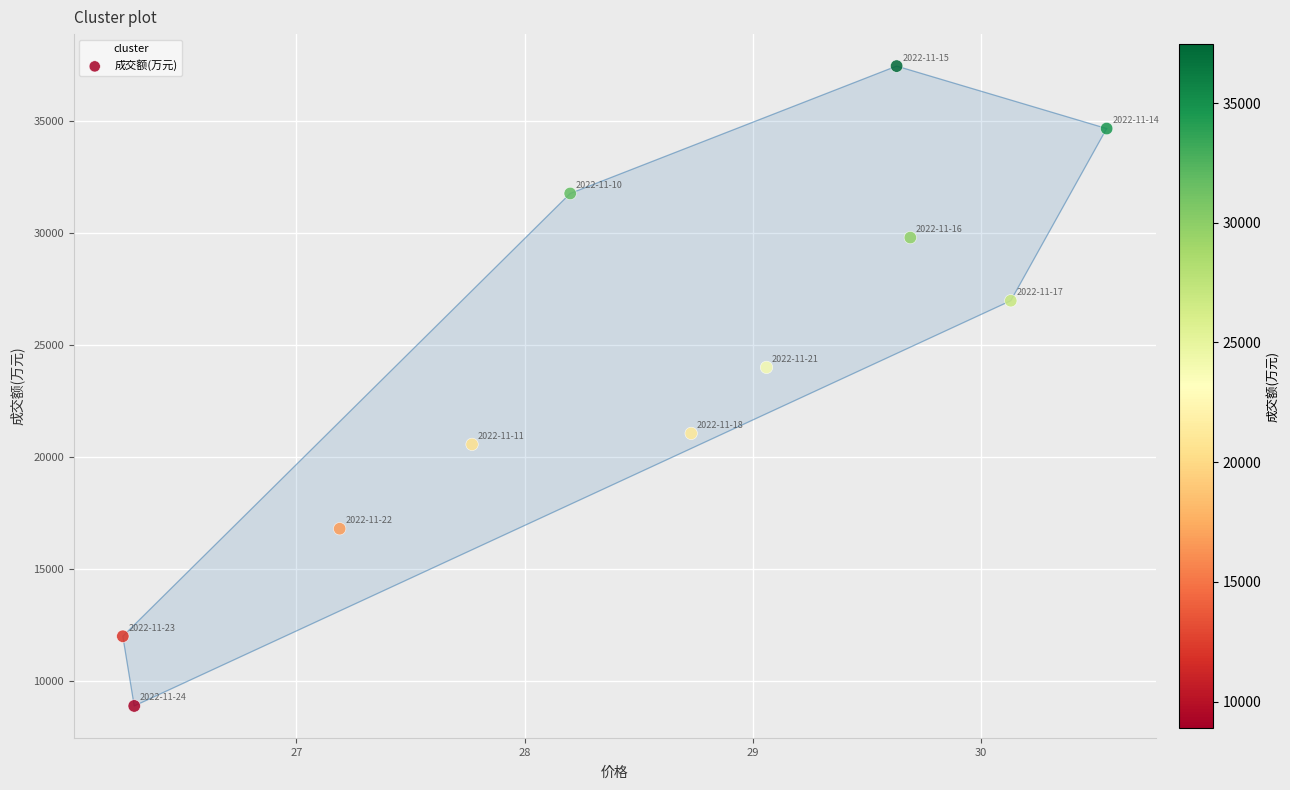

What Y value in the scatter plot is closest to 23180?

24012